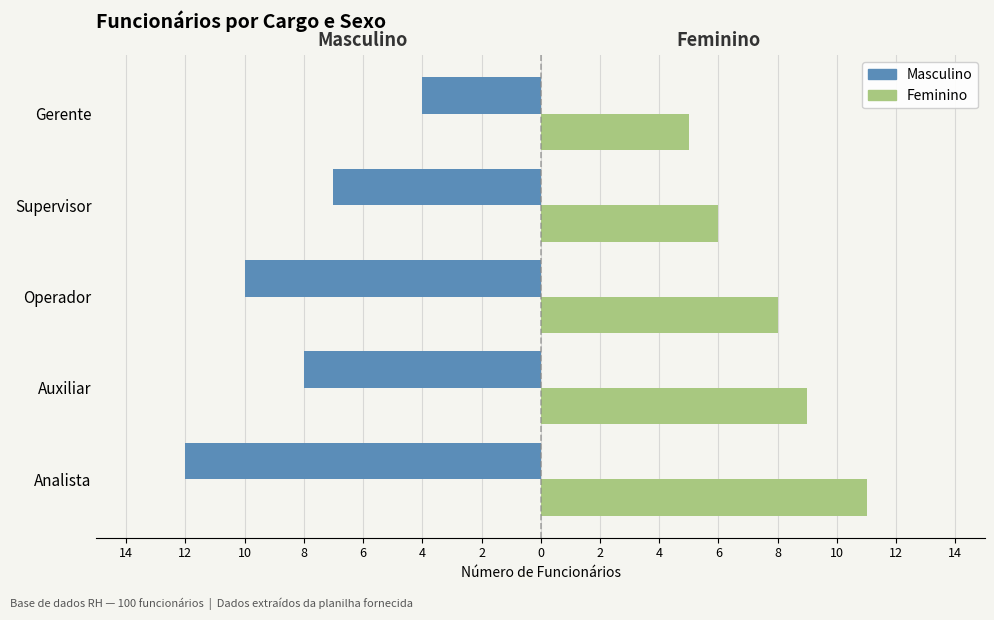

What is the average value of the Masculino series?

-8